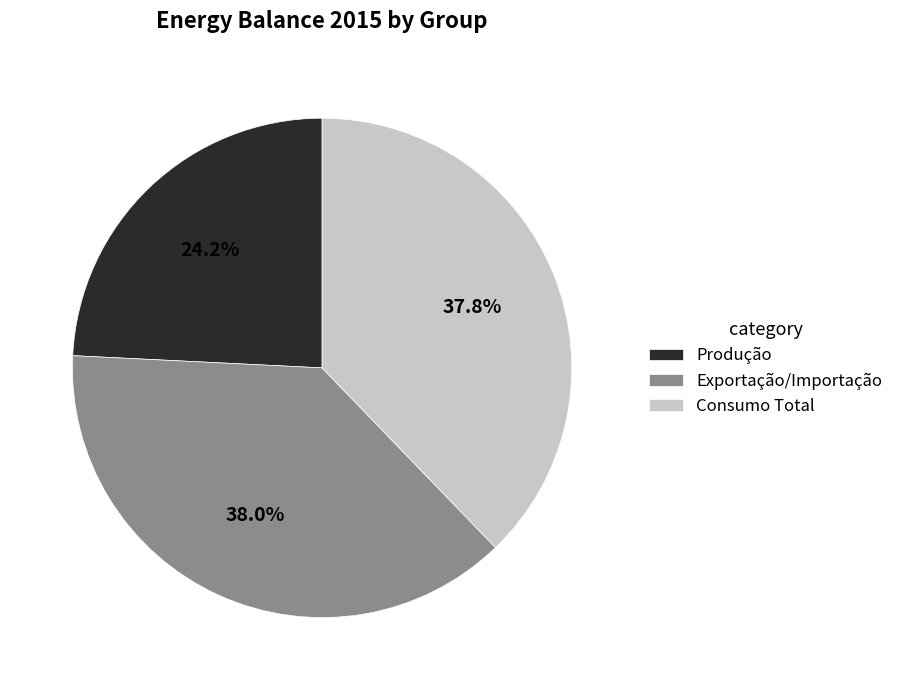

True or false: Exportação/Importação accounts for 44% of the total.

False